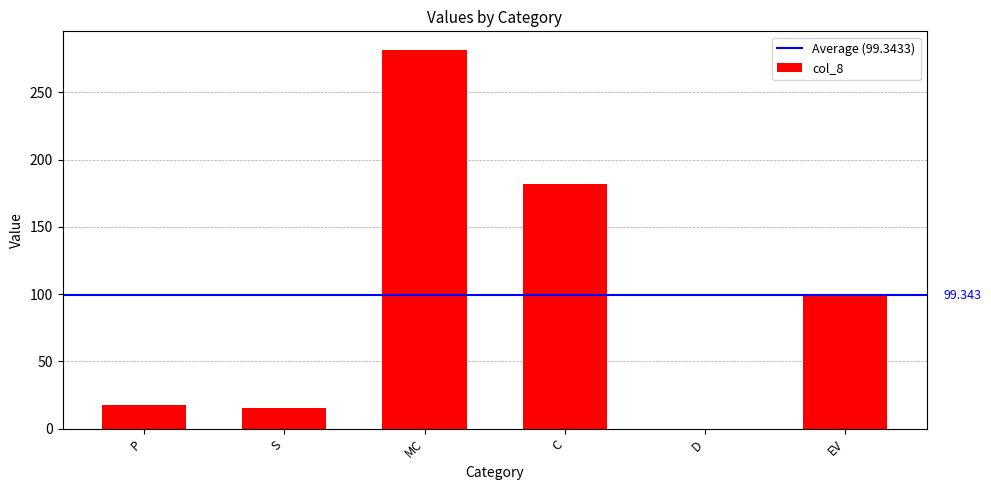

At which label is the value closest to 140?

EV